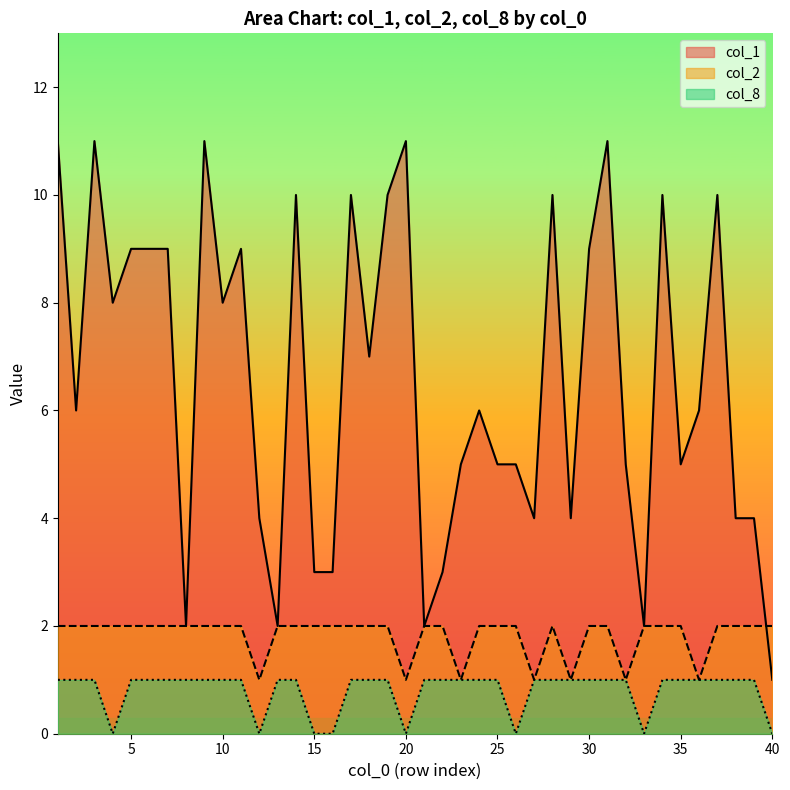

Rank the series at 10 from lowest to highest value.

col_8, col_2, col_1